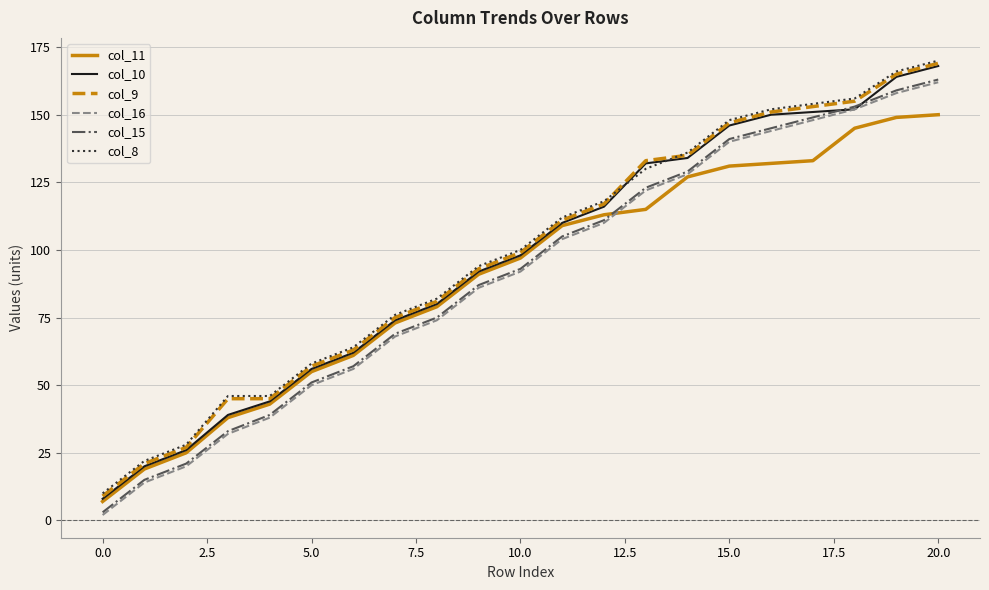

What is the greatest value displayed?

170